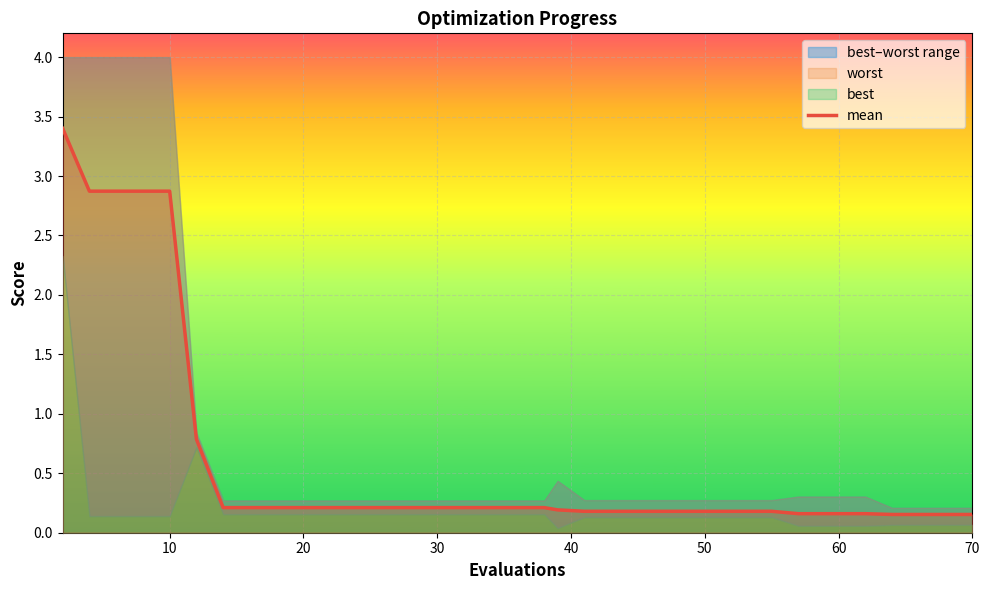

Does the chart display data point markers on the line(s)?

No